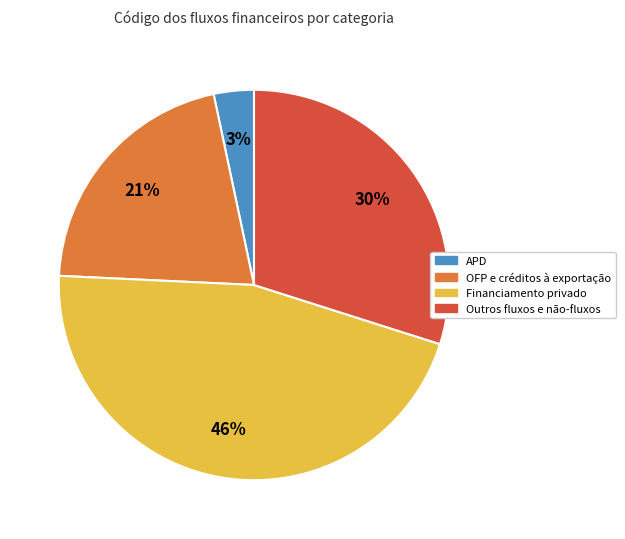

Is there a majority slice in this chart?

No